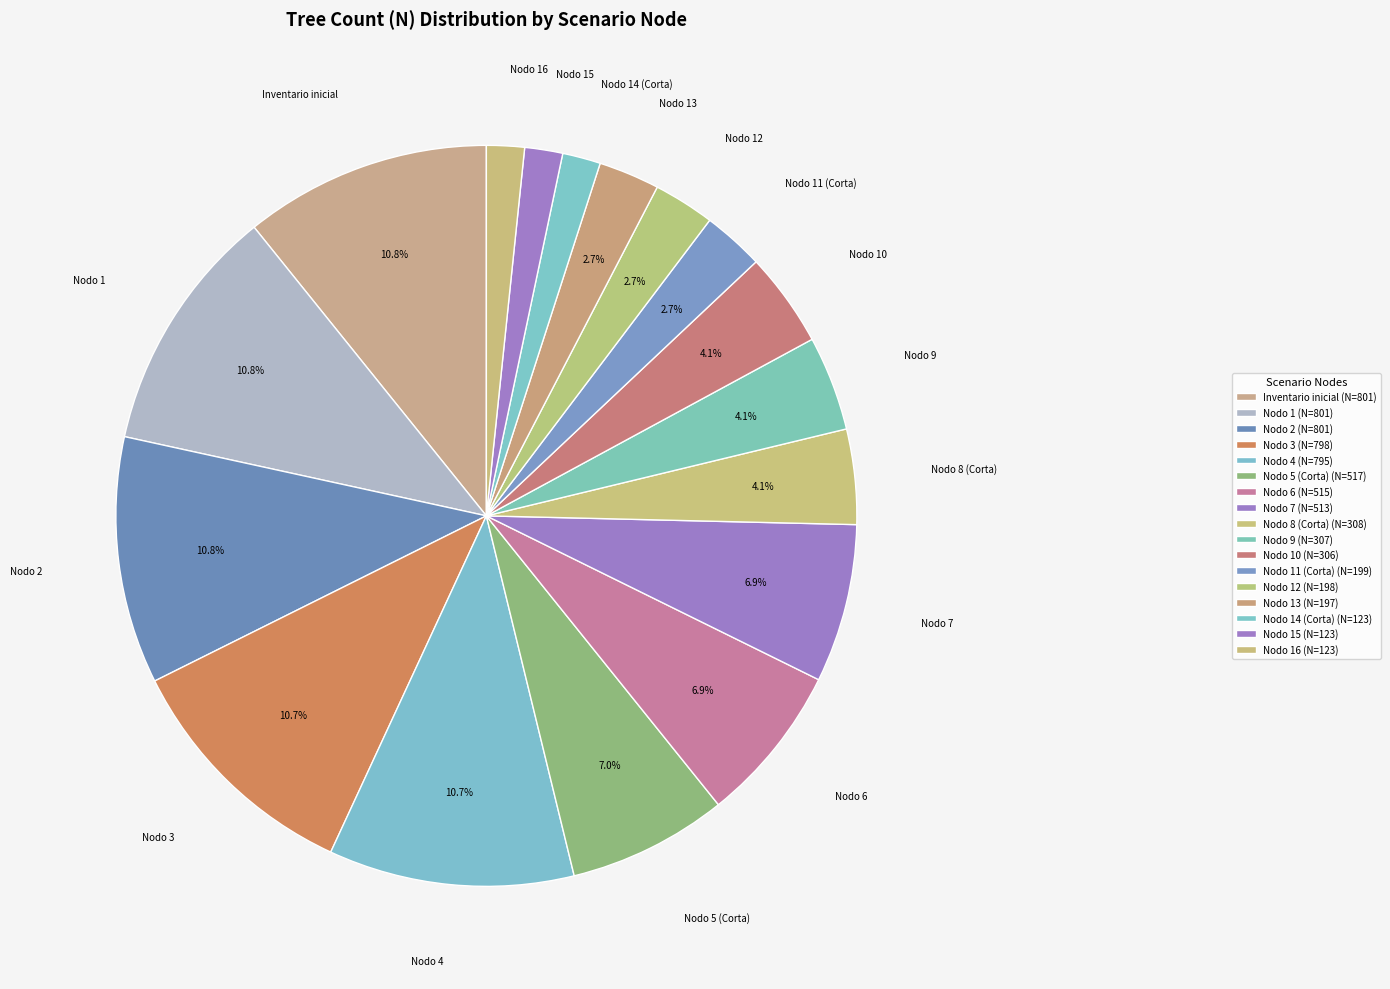

Which category has the biggest portion of the pie?

Inventario inicial